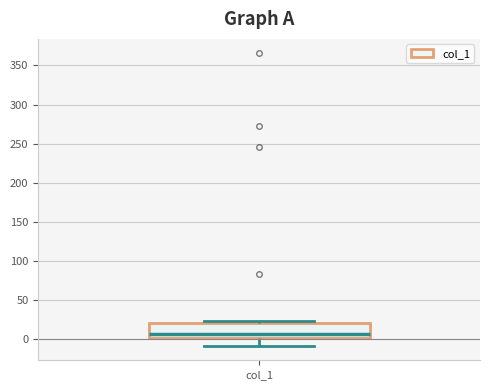

Transcribe this box plot: give where the median line is, the range the box spans, and where the two whiskers end, as read against the y-axis. The values are not printed on the chart, so give them approximately, as read against the axis.

median 5, box 0 to 20, whiskers -10 to 25